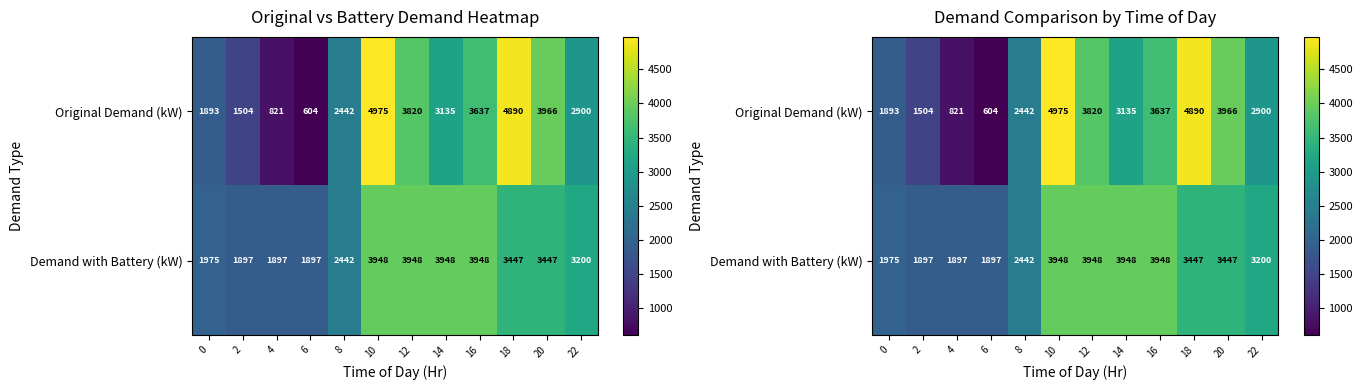

Is the value of Original Demand (kW) at 14 greater than the value of Demand with Battery (kW) at 2?

Yes